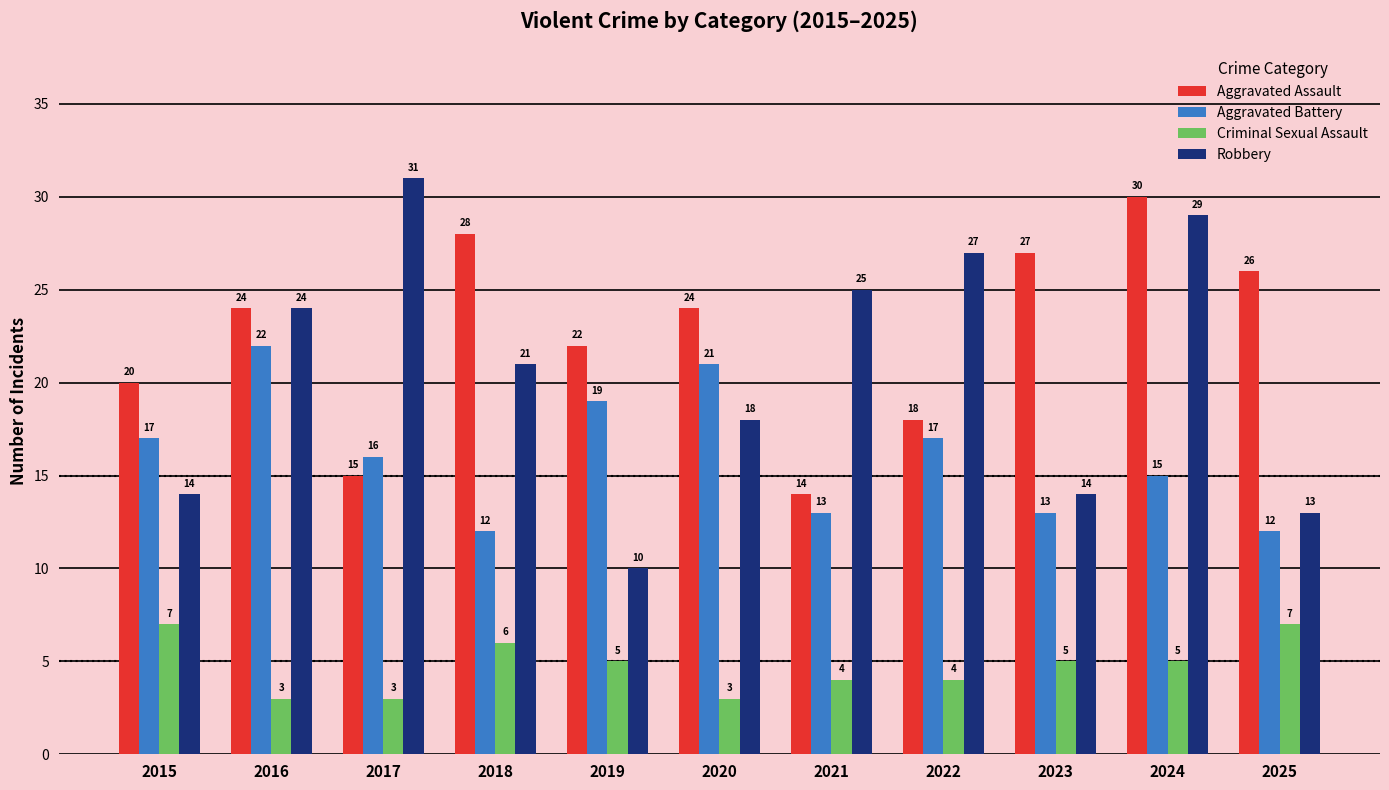

What is the lowest value of the Robbery series?

10